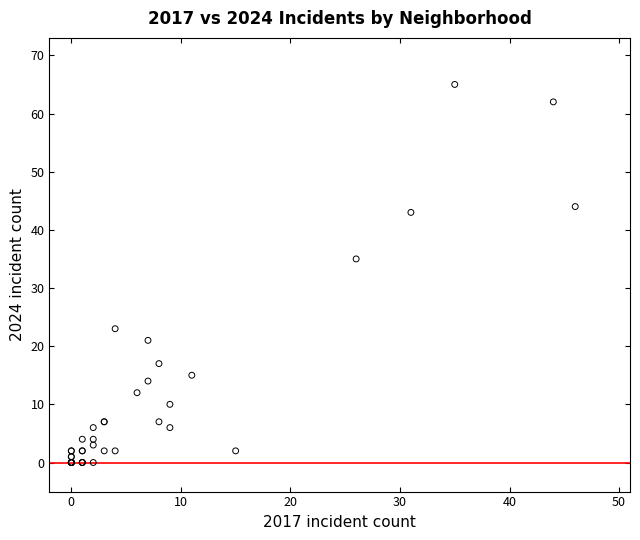

What Y value in the scatter plot is closest to 32?

35